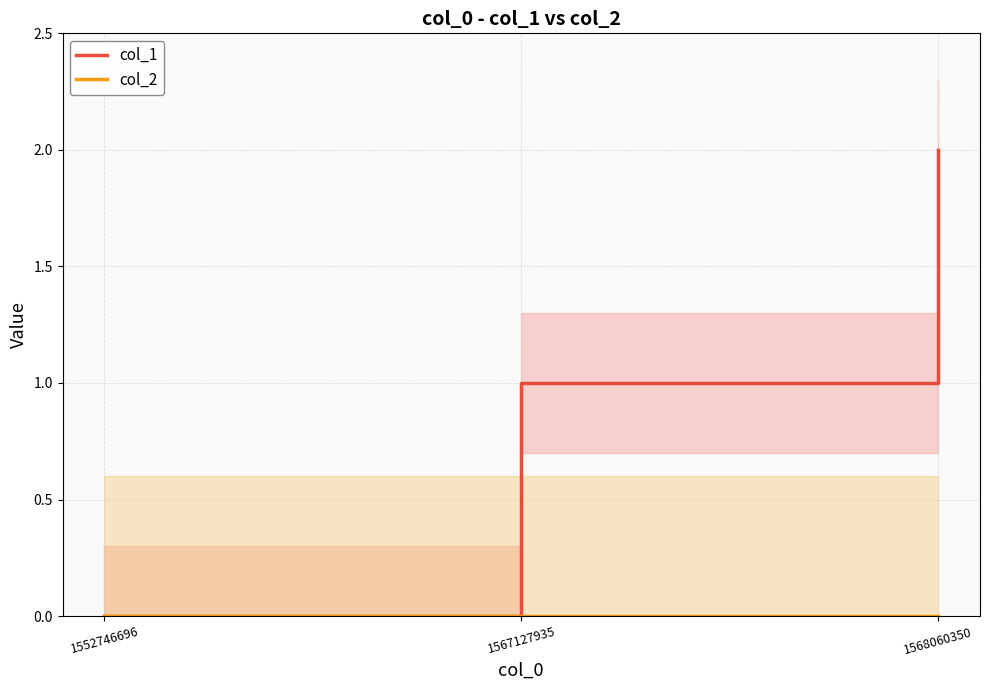

What is the total value across all series at 1567127935?

1